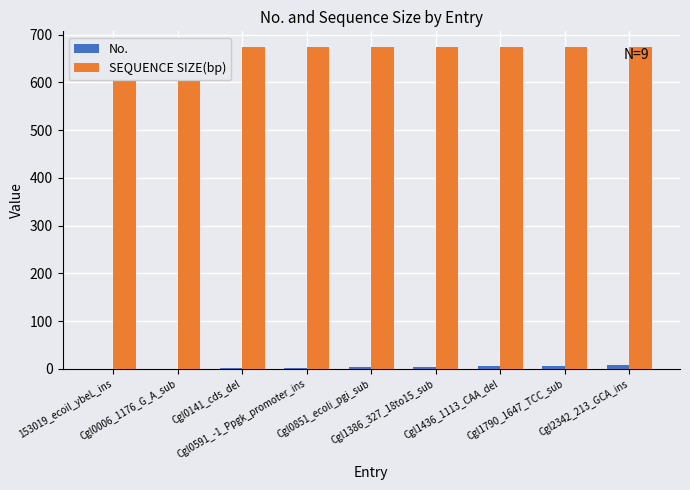

Rank the series by their average value, from lowest to highest.

No., SEQUENCE SIZE(bp)